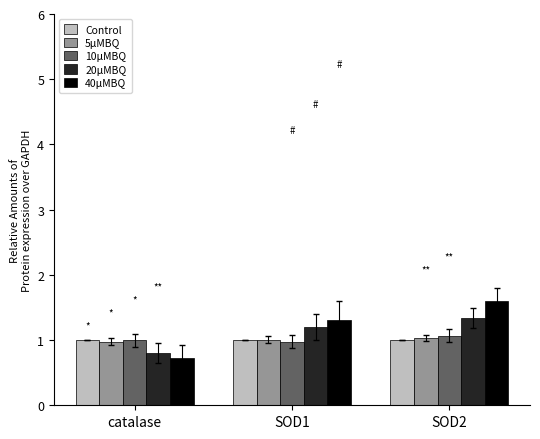

What is the spread (max minus min) of values at SOD2?

0.6